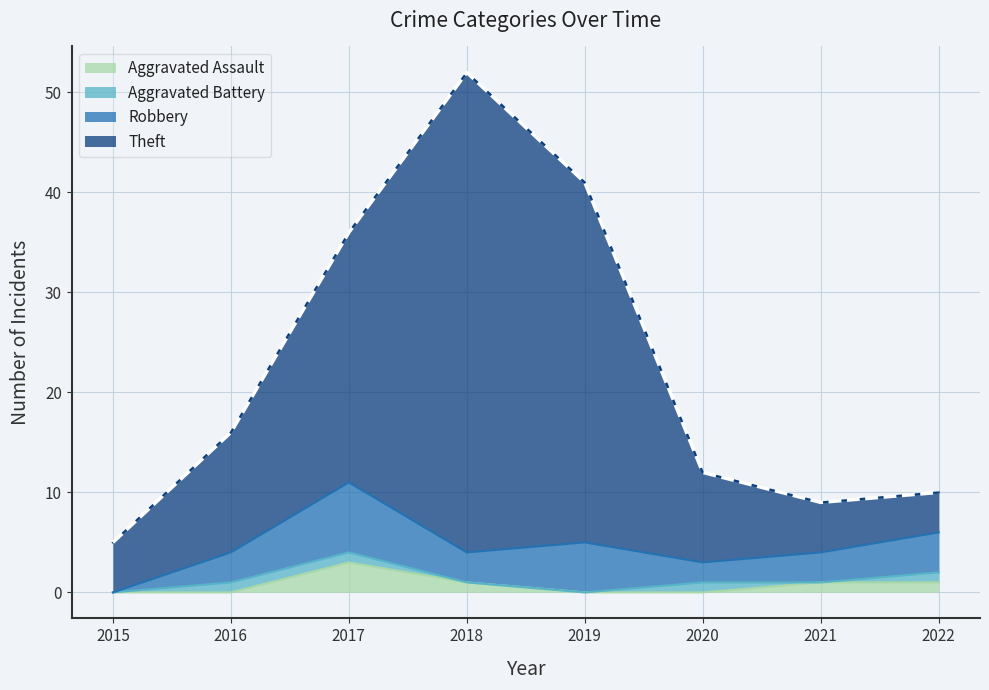

How many Aggravated Assault values are between 0 and 1?

7